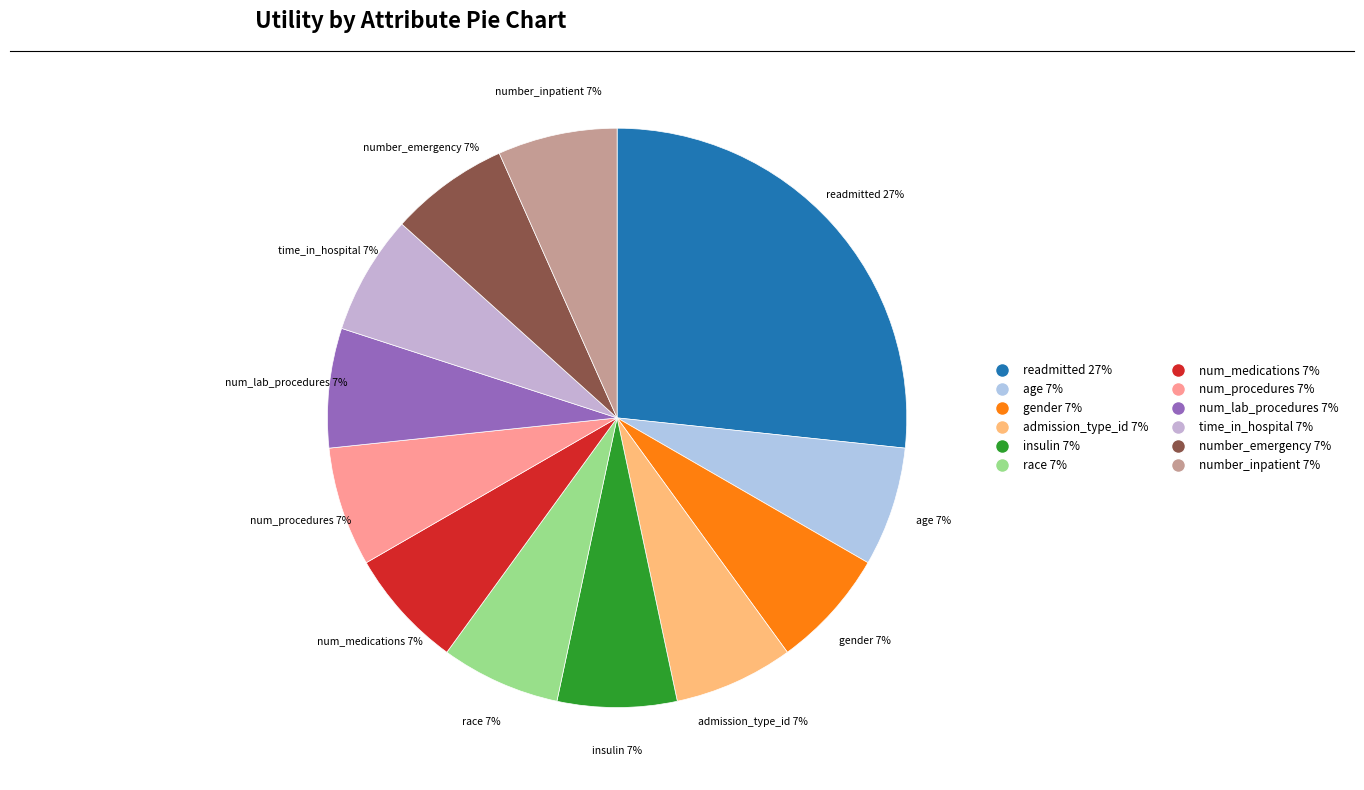

How many slices are in this pie chart?

12